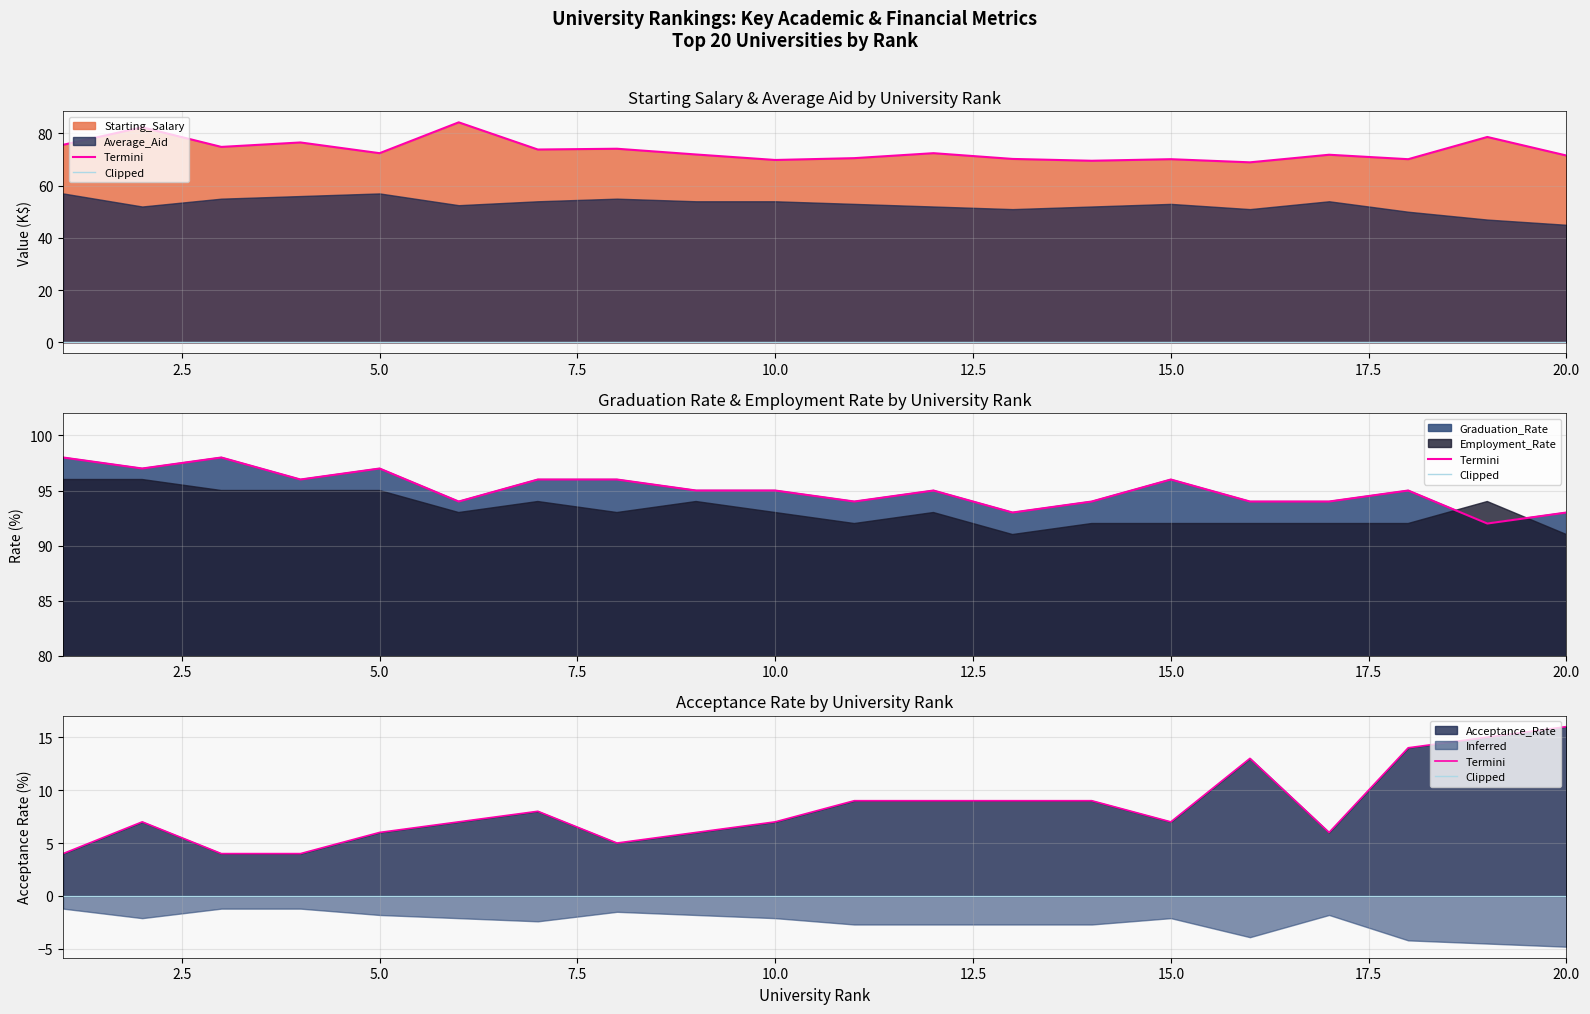

Between 5.0 and 2.5, which is larger?

2.5